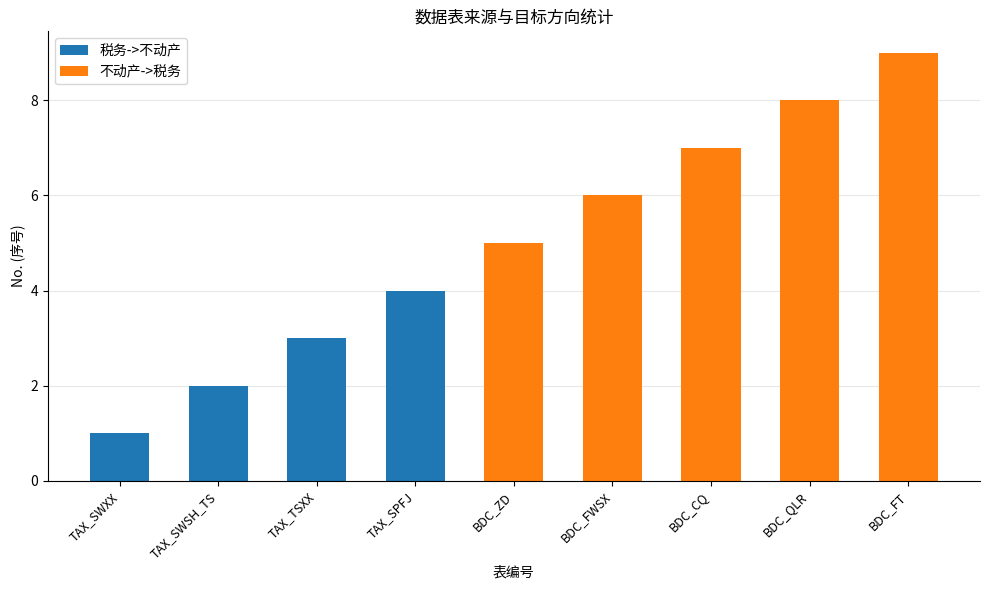

Is it true that 税务->不动产 equals 2 at TAX_SWSH_TS?

True